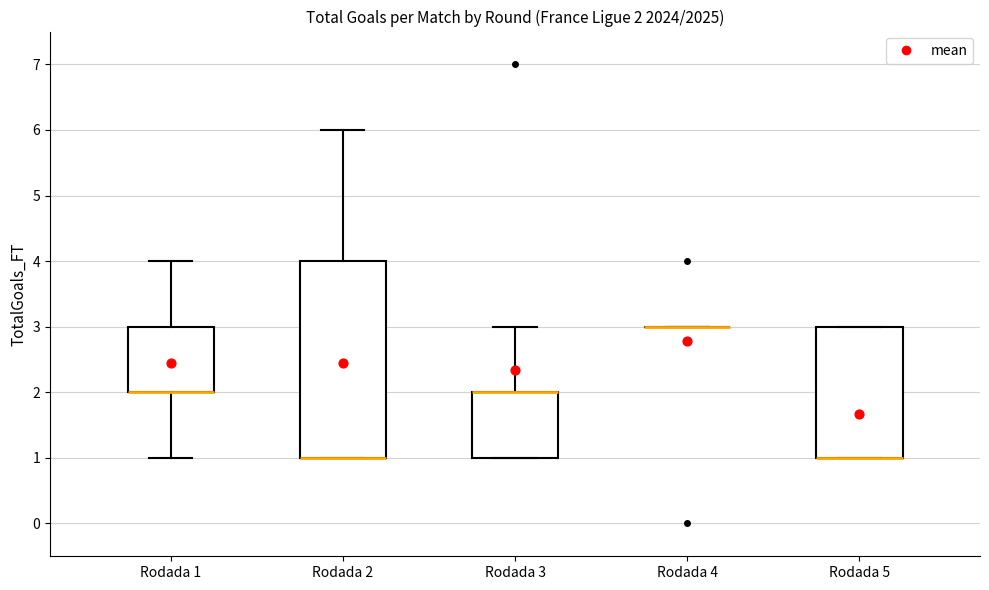

Which box is the tallest, from its lower edge to its upper edge?

Rodada 2